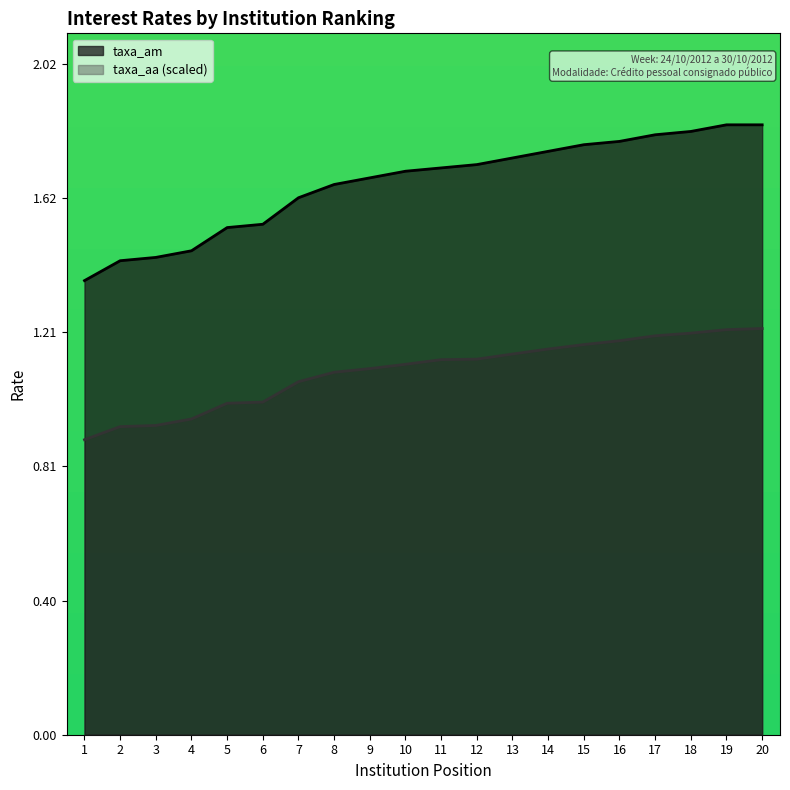

At which label is taxa_am closest to 1?

1